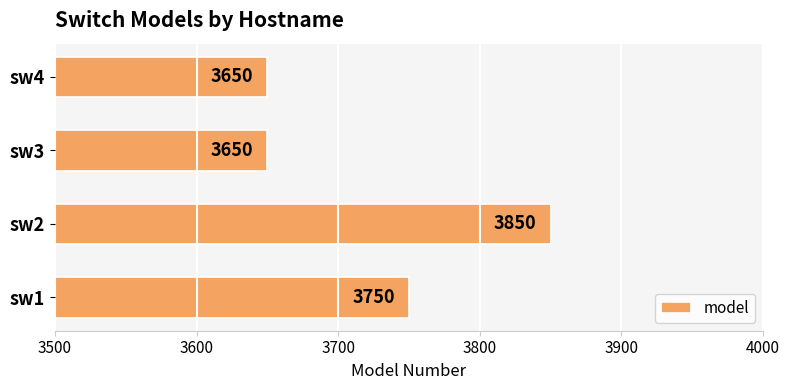

True or false: the data shows 3650 at sw4.

True